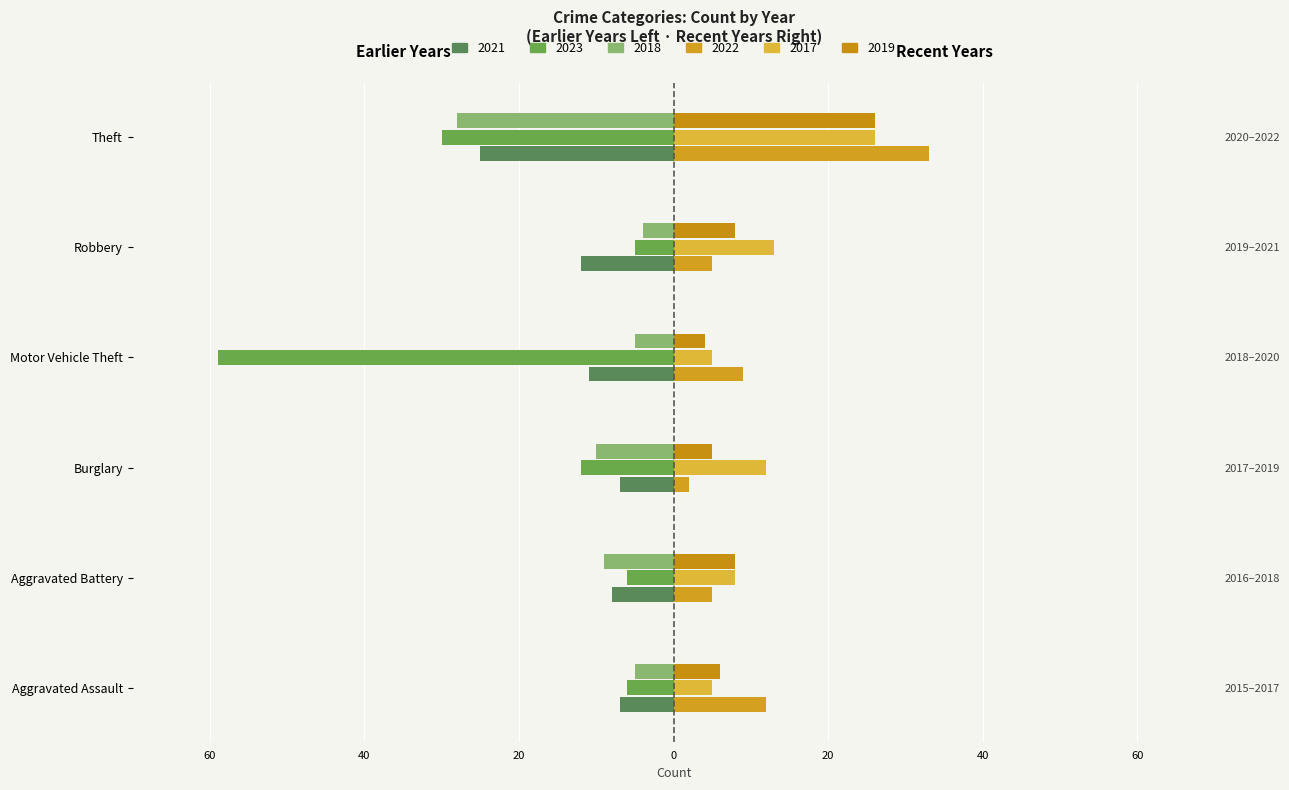

What is the value of the 2022 (right) bar at the 4th from the left?

9